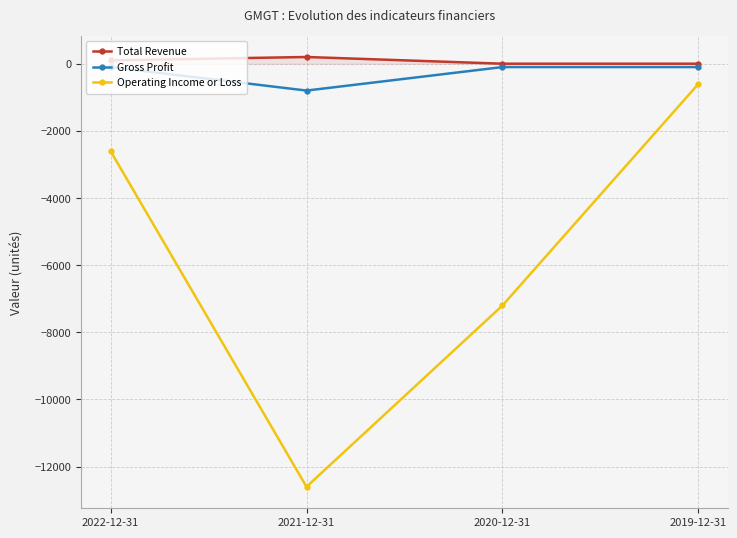

Reading left to right, extract all data points from this chart.

Total Revenue: 100	200	0	0
Gross Profit: -100	-800	-100	-100
Operating Income or Loss: -2600	-12600	-7200	-600